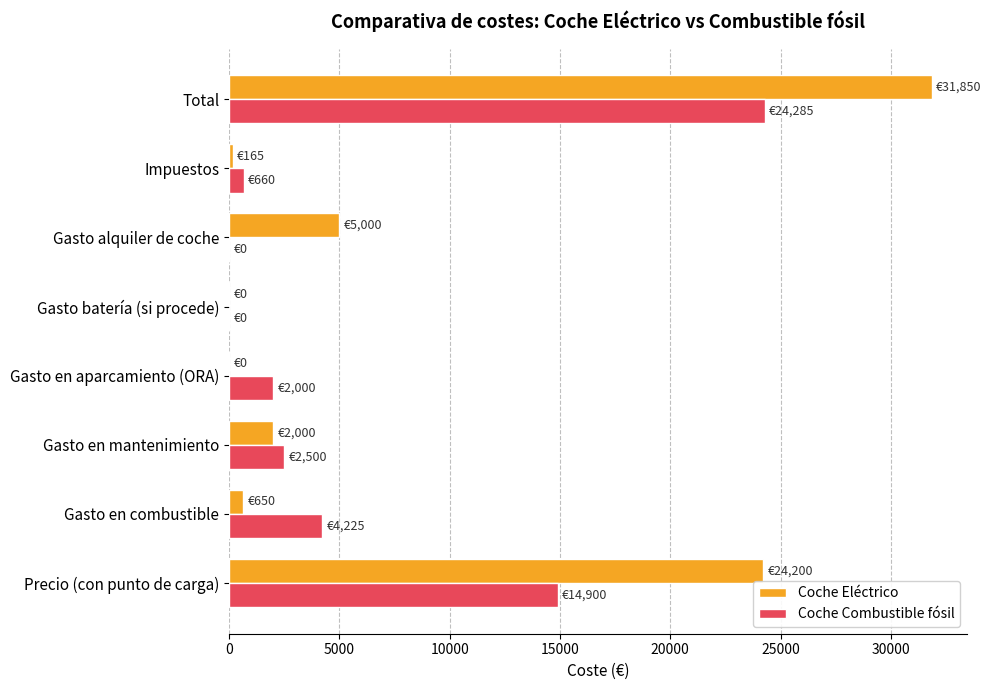

What is the sum of all Coche Eléctrico values?

63865